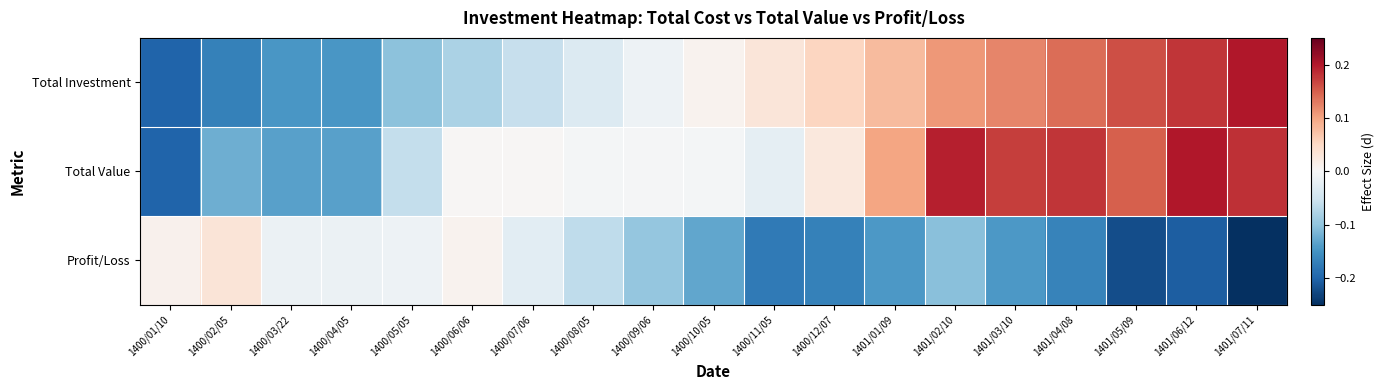

What is the minimum value shown in the chart?

-0.2